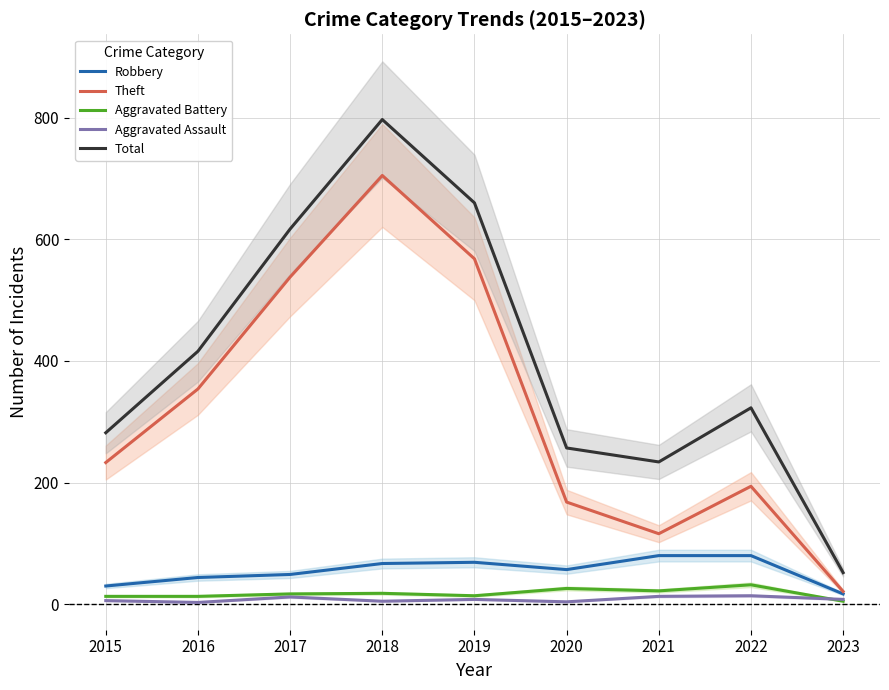

What is the value of the Total point at the 6th from the left?

257